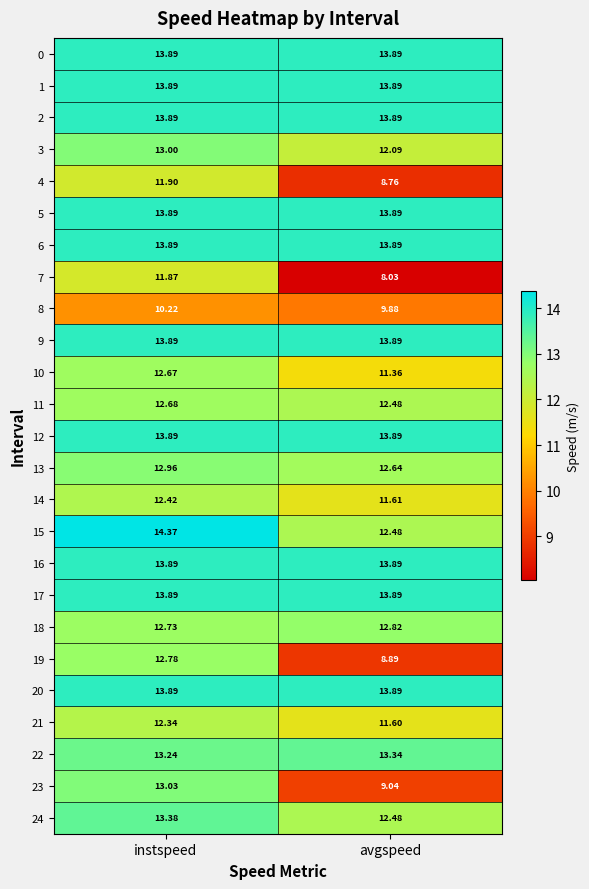

At which label does 18 reach its peak?

avgspeed